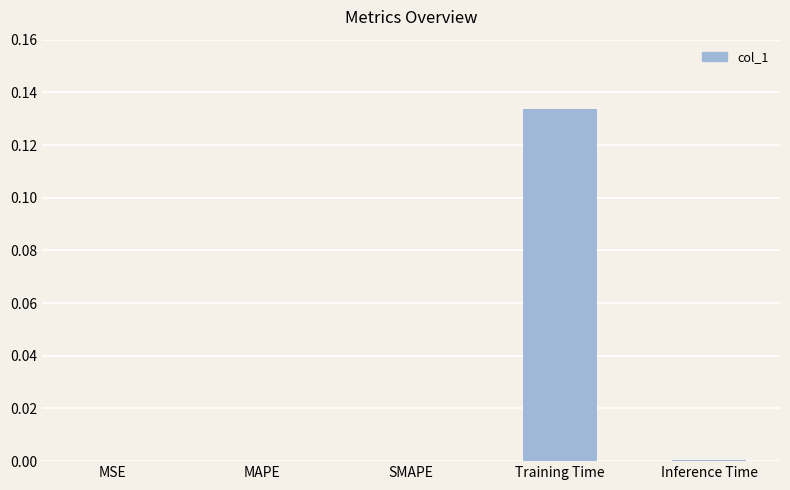

What is the change in value from MAPE to Training Time?

+0.1